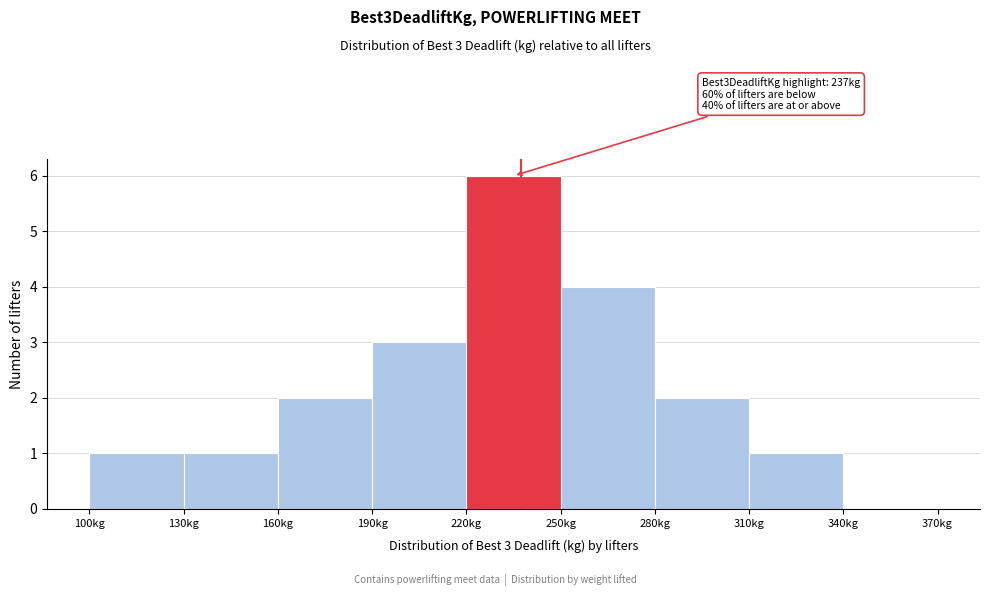

Over which range of the x-axis is the bar tallest?

220 to 250